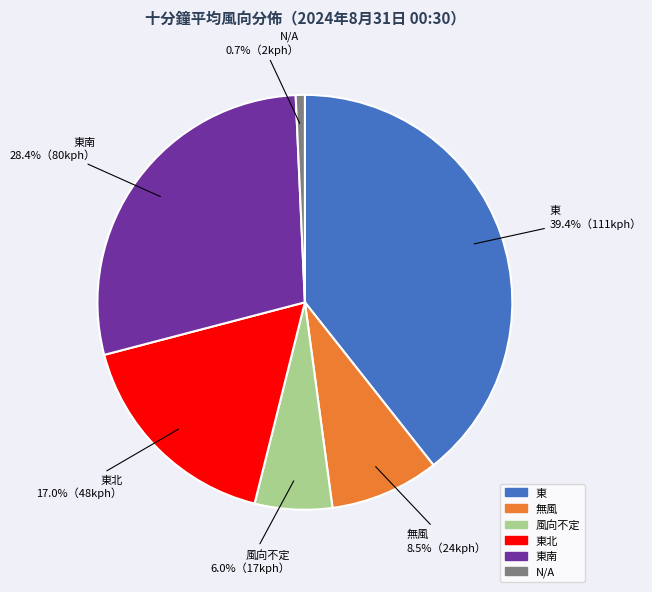

What is the smallest slice in the pie chart?

N/A